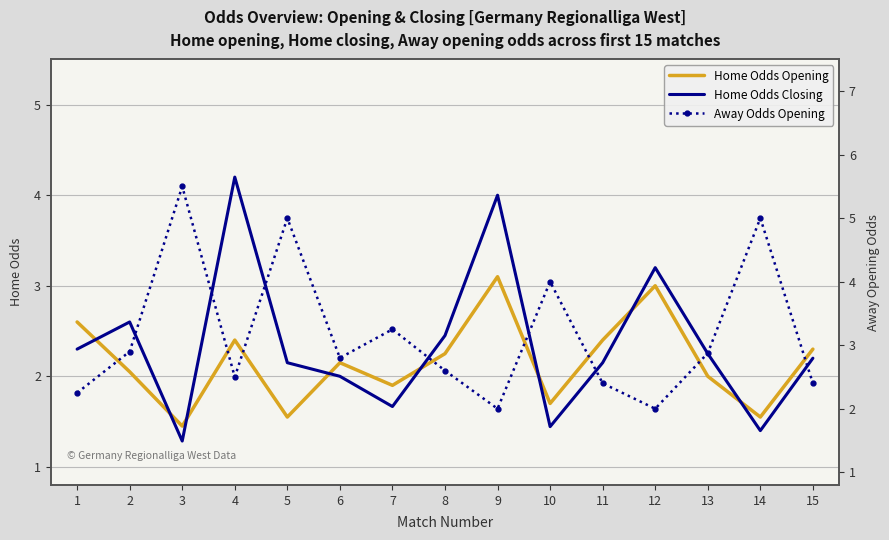

What is the value of the Away Odds Opening point at the 7th from the left?

3.2